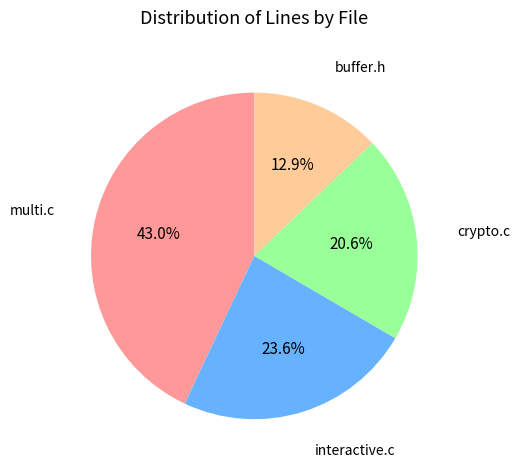

Which has a higher value, crypto.c or multi.c?

multi.c